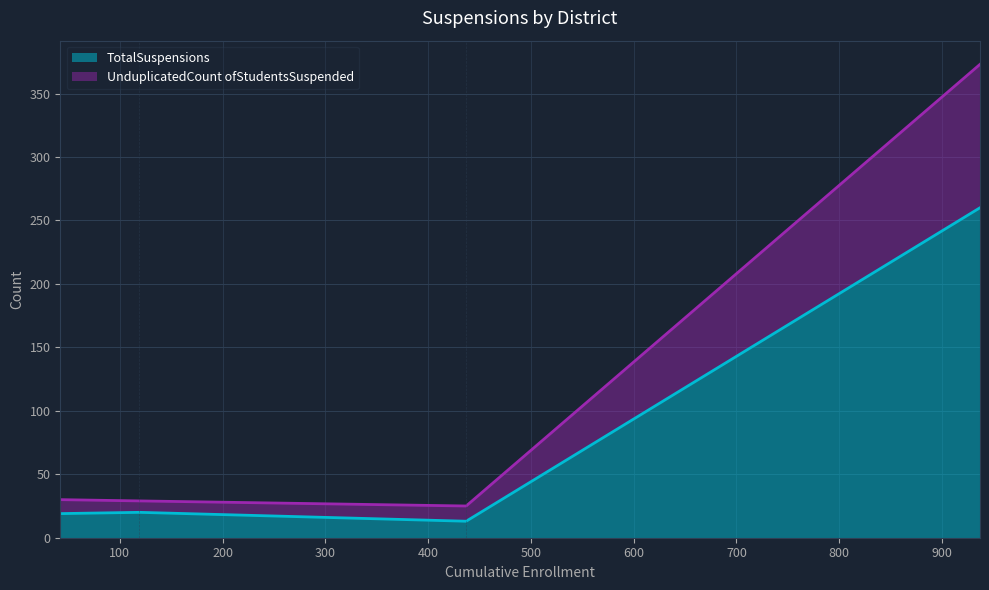

At how many categories does at least one series exceed 229?

1